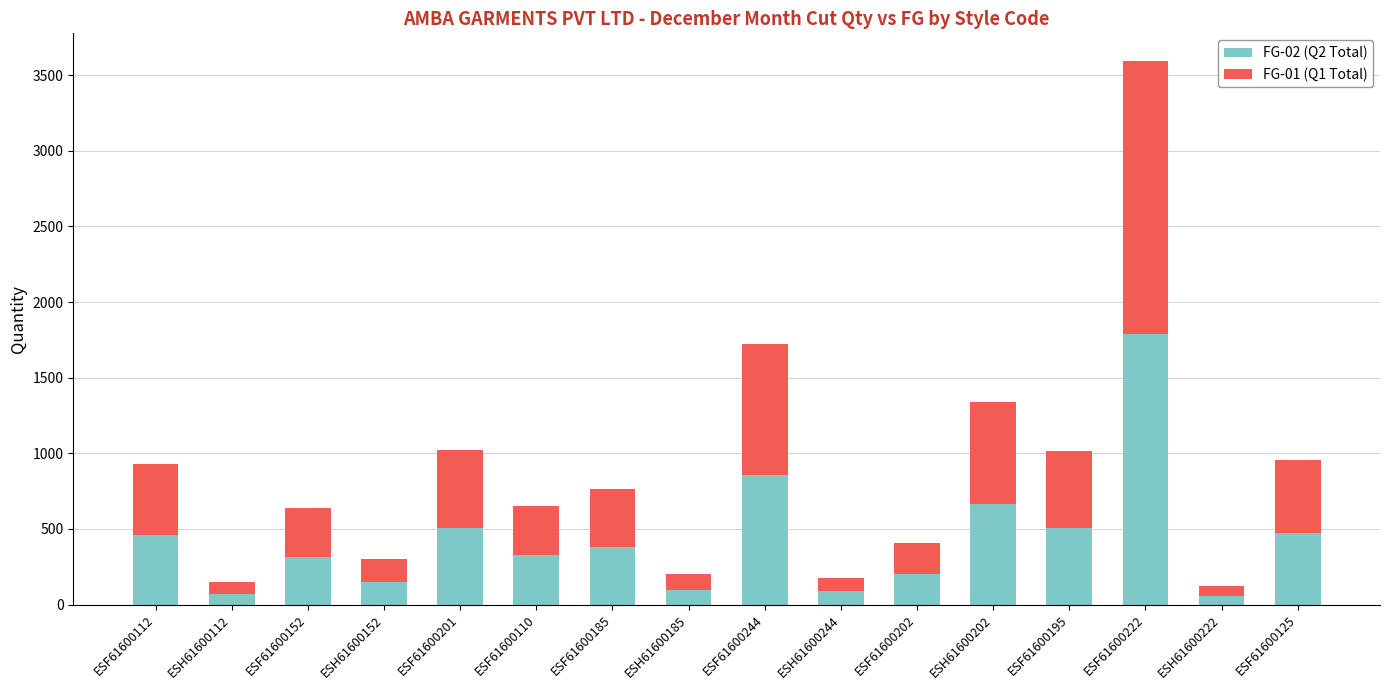

How many bars are there in total?

16